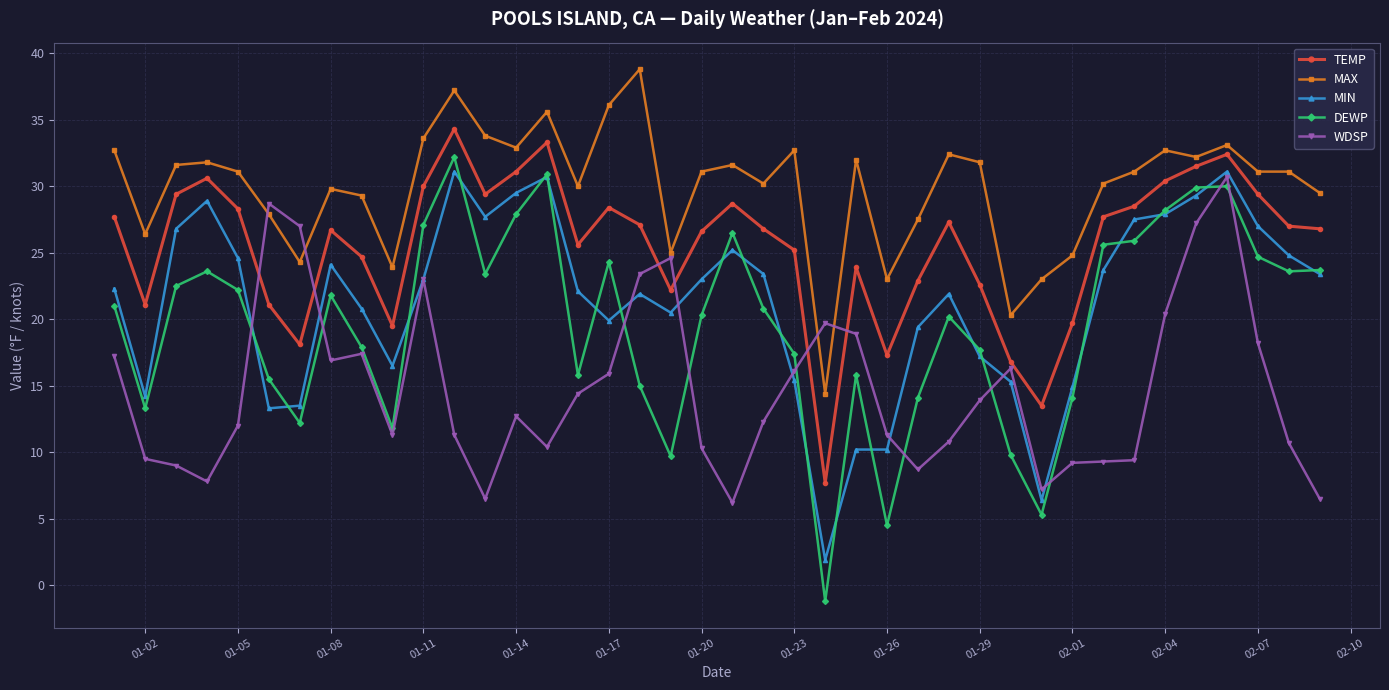

Which series has the widest spread of values?

DEWP